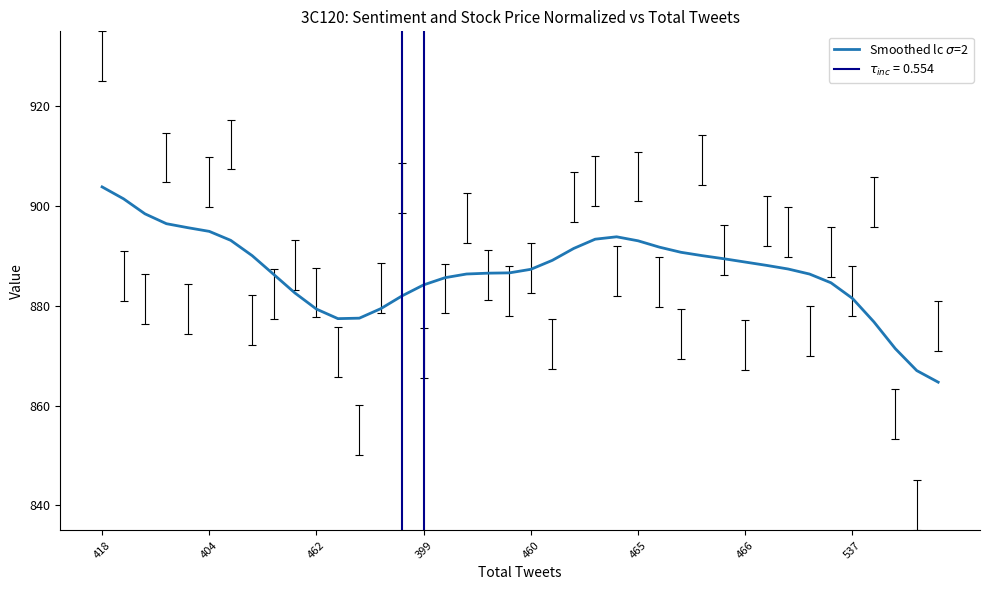

Reading left to right, list all the values displayed in this chart.

903.8	901.4	898.4	896.5	895.7	894.9	893.1	890.1	886.3	882.6	879.3	877.4	877.5	879.4	882.0	884.2	885.6	886.4	886.5	886.6	887.3	889.1	891.5	893.4	893.8	893.0	891.8	890.7	890.0	889.4	888.8	888.1	887.4	886.4	884.6	881.5	876.8	871.4	867.0	864.7